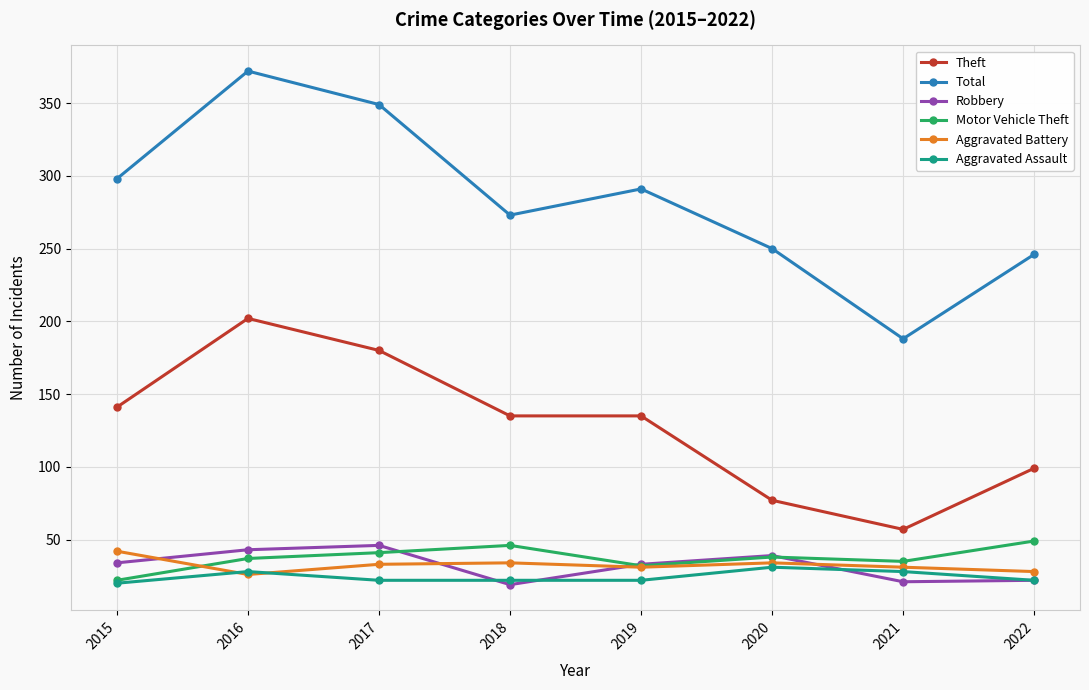

True or false: Aggravated Battery has a value of 31 at 2019.

True